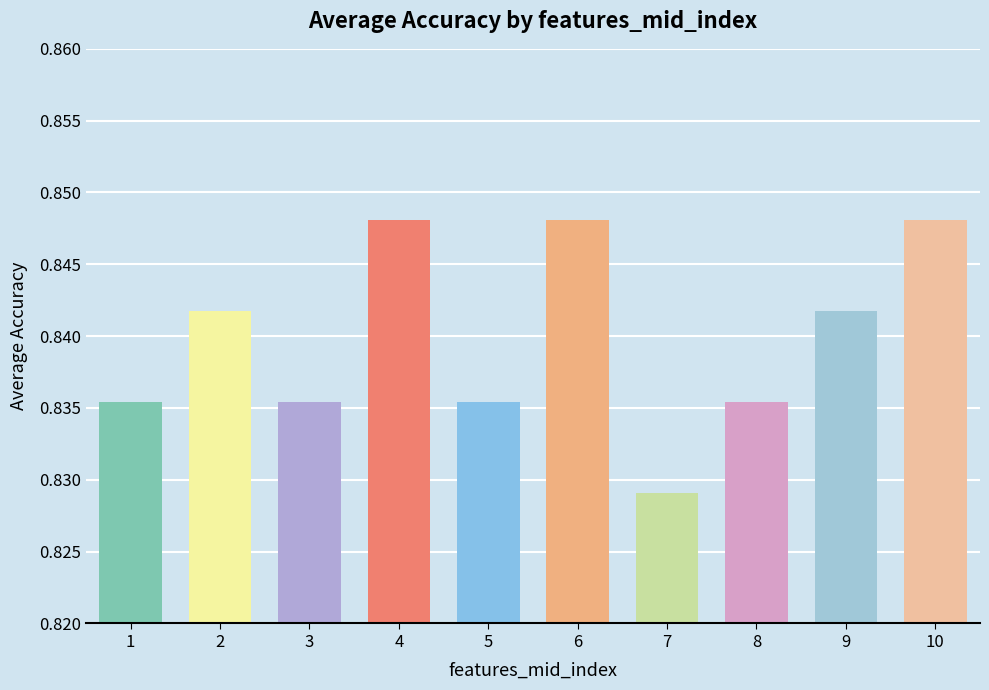

What is the sum of the values at 2 and 6?

1.7